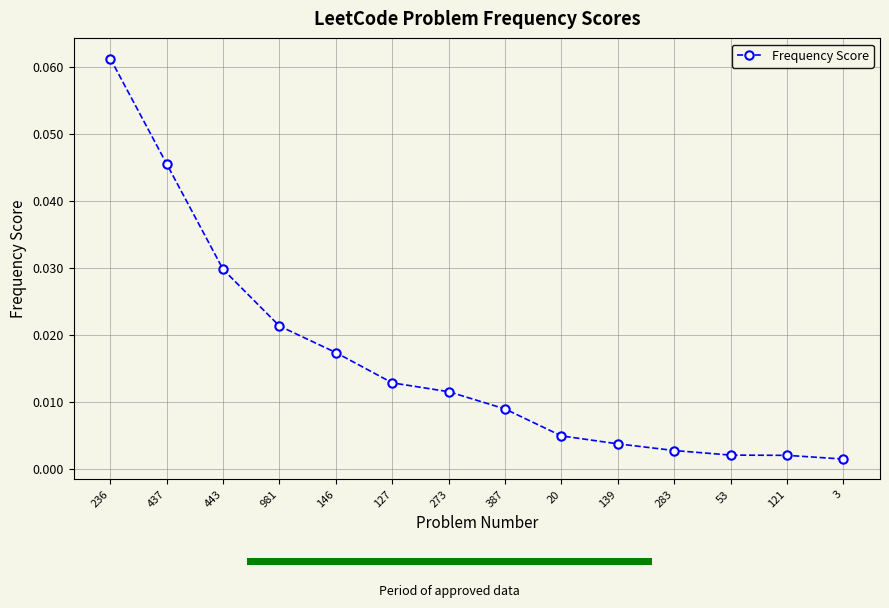

Where is the data nearest to the value 0?

3